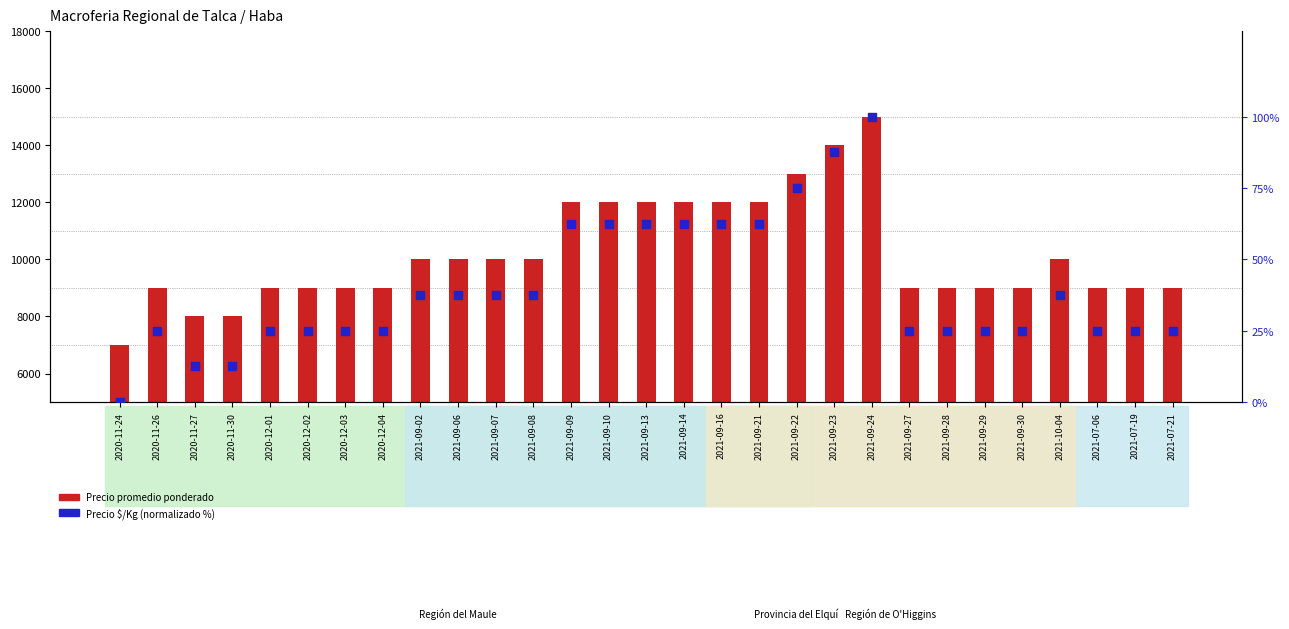

Is the value of Precio promedio ponderado at 2021-09-30 greater than the value of Precio $/Kg (norm %) at 2021-07-06?

Yes